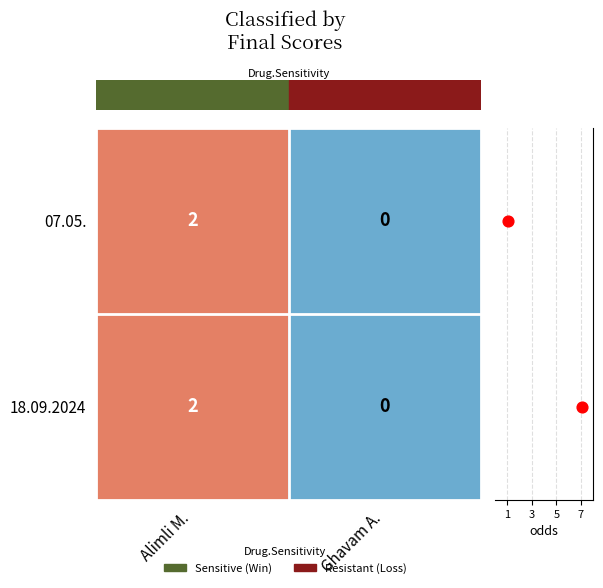

At how many categories does at least one series exceed 1?

1